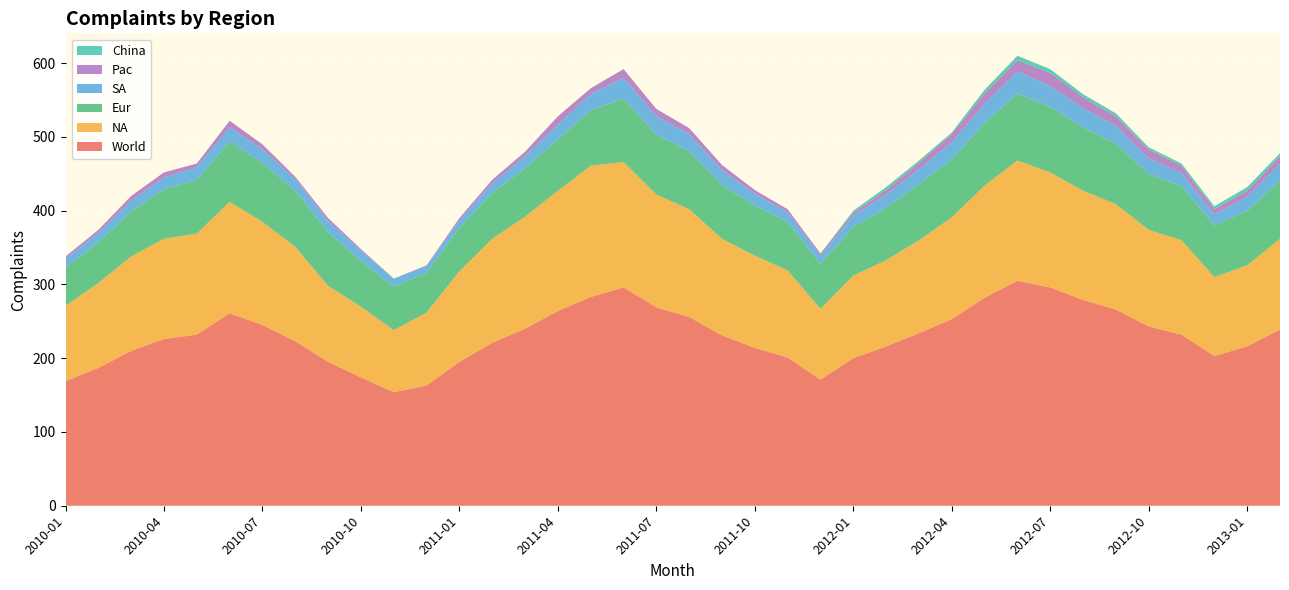

Reading left to right, list all the values displayed in this chart.

World: 2010-01=169	2010-02=187	2010-03=210	2010-04=226	2010-05=232	2010-06=261	2010-07=245	2010-08=223	2010-09=195	2010-10=174	2010-11=154	2010-12=163	2011-01=195	2011-02=221	2011-03=240	2011-04=264	2011-05=283	2011-06=296	2011-07=269	2011-08=256	2011-09=231	2011-10=214	2011-11=201	2011-12=171	2012-01=200	2012-02=216	2012-03=234	2012-04=253	2012-05=282	2012-06=305	2012-07=296	2012-08=279	2012-09=266	2012-10=243	2012-11=232	2012-12=203	2013-01=216	2013-02=239
NA: 2010-01=102	2010-02=115	2010-03=128	2010-04=136	2010-05=137	2010-06=151	2010-07=140	2010-08=128	2010-09=103	2010-10=96	2010-11=84	2010-12=99	2011-01=123	2011-02=141	2011-03=152	2011-04=163	2011-05=178	2011-06=170	2011-07=153	2011-08=146	2011-09=131	2011-10=125	2011-11=118	2011-12=96	2012-01=112	2012-02=117	2012-03=126	2012-04=138	2012-05=152	2012-06=163	2012-07=156	2012-08=148	2012-09=143	2012-10=131	2012-11=128	2012-12=107	2013-01=110	2013-02=123
Eur: 2010-01=52	2010-02=55	2010-03=61	2010-04=67	2010-05=73	2010-06=82	2010-07=80	2010-08=76	2010-09=73	2010-10=62	2010-11=59	2010-12=54	2011-01=59	2011-02=62	2011-03=66	2011-04=70	2011-05=75	2011-06=86	2011-07=81	2011-08=79	2011-09=73	2011-10=68	2011-11=66	2011-12=61	2012-01=66	2012-02=71	2012-03=76	2012-04=79	2012-05=85	2012-06=91	2012-07=89	2012-08=86	2012-09=82	2012-10=76	2012-11=73	2012-12=70	2013-01=74	2013-02=79
SA: 2010-01=12	2010-02=13	2010-03=15	2010-04=16	2010-05=17	2010-06=19	2010-07=18	2010-08=16	2010-09=15	2010-10=14	2010-11=11	2010-12=9	2011-01=10	2011-02=13	2011-03=16	2011-04=20	2011-05=22	2011-06=28	2011-07=25	2011-08=23	2011-09=20	2011-10=16	2011-11=13	2011-12=11	2012-01=15	2012-02=18	2012-03=20	2012-04=23	2012-05=26	2012-06=30	2012-07=28	2012-08=26	2012-09=24	2012-10=21	2012-11=18	2012-12=15	2013-01=19	2013-02=23
Pac: 2010-01=3	2010-02=4	2010-03=6	2010-04=7	2010-05=5	2010-06=9	2010-07=7	2010-08=3	2010-09=4	2010-10=2	2010-11=0	2010-12=1	2011-01=3	2011-02=5	2011-03=6	2011-04=11	2011-05=8	2011-06=12	2011-07=10	2011-08=8	2011-09=7	2011-10=5	2011-11=4	2011-12=3	2012-01=4	2012-02=6	2012-03=9	2012-04=11	2012-05=14	2012-06=15	2012-07=18	2012-08=15	2012-09=13	2012-10=12	2012-11=10	2012-12=7	2013-01=8	2013-02=10
China: 2010-01=0	2010-02=0	2010-03=0	2010-04=0	2010-05=0	2010-06=0	2010-07=0	2010-08=0	2010-09=0	2010-10=0	2010-11=0	2010-12=0	2011-01=0	2011-02=0	2011-03=0	2011-04=0	2011-05=0	2011-06=0	2011-07=0	2011-08=0	2011-09=0	2011-10=0	2011-11=0	2011-12=0	2012-01=3	2012-02=4	2012-03=3	2012-04=2	2012-05=5	2012-06=6	2012-07=5	2012-08=4	2012-09=4	2012-10=3	2012-11=3	2012-12=4	2013-01=5	2013-02=4